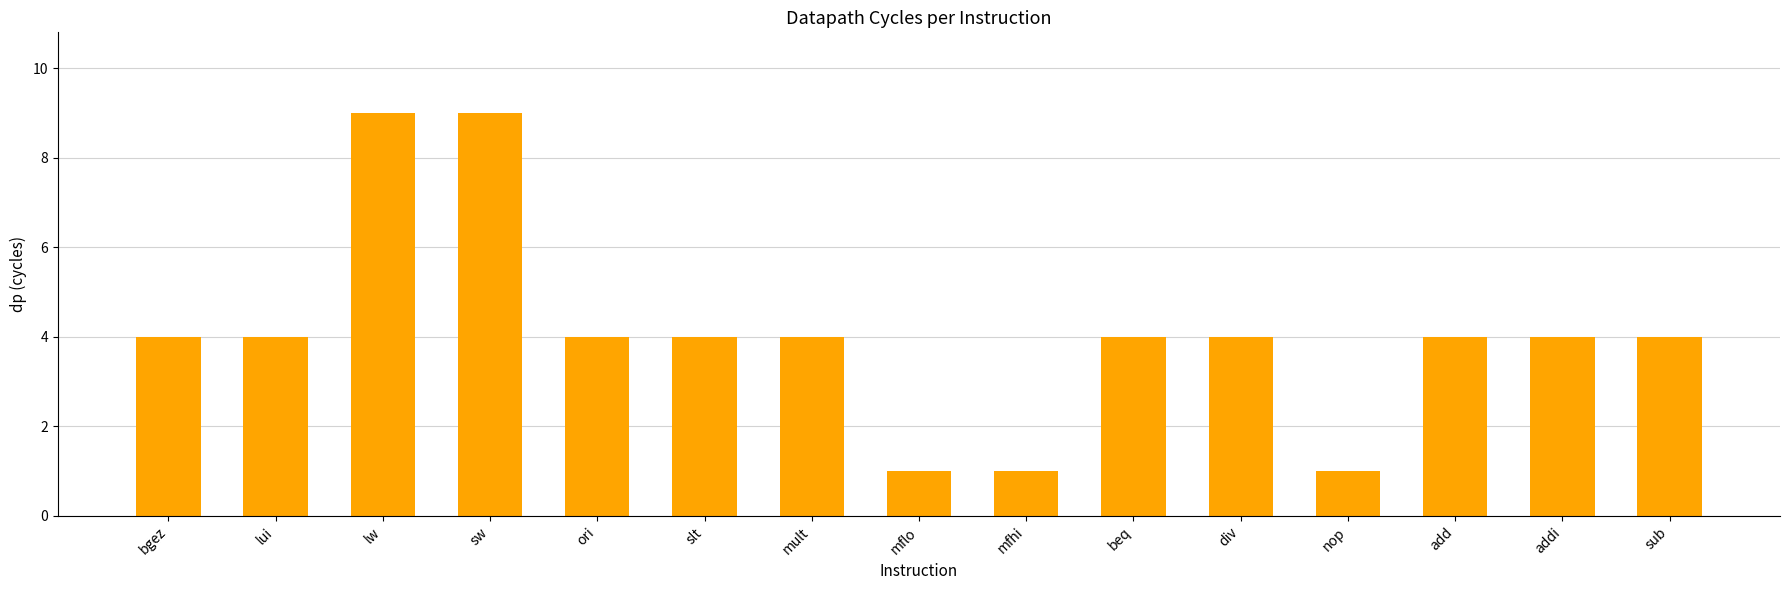

Are the bars grouped side by side (vs. stacked)?

No